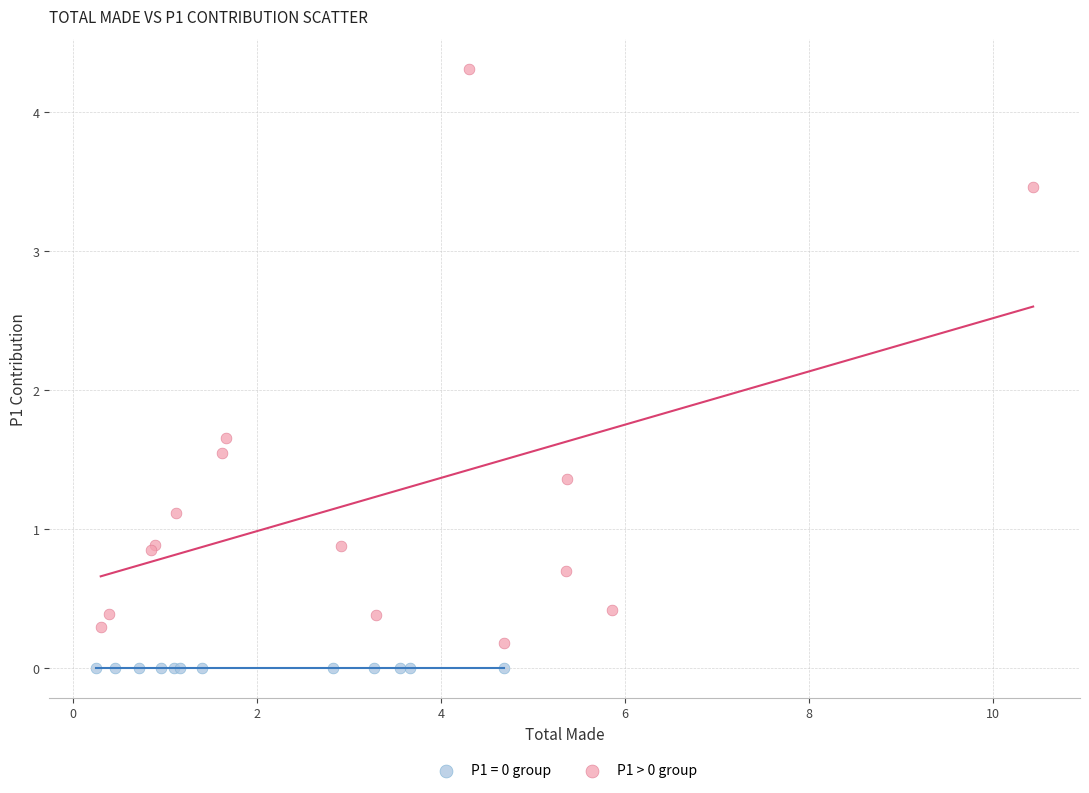

Which series contains the highest Y value?

P1 > 0 group